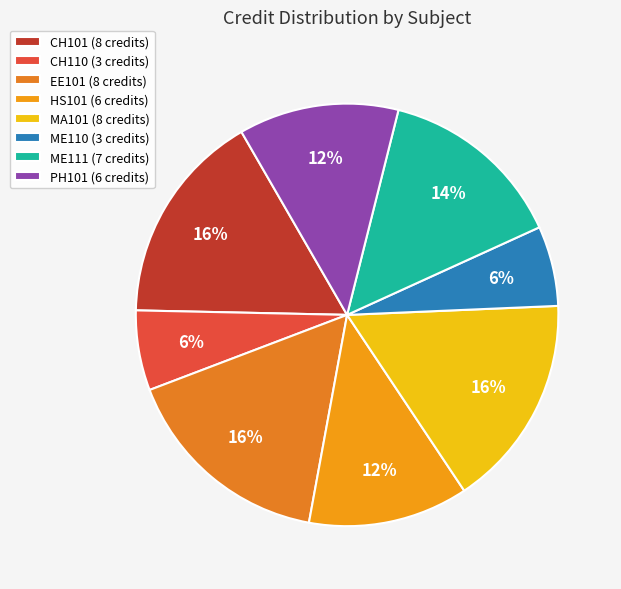

To the nearest percent, what percentage of the pie is ME111?

14%